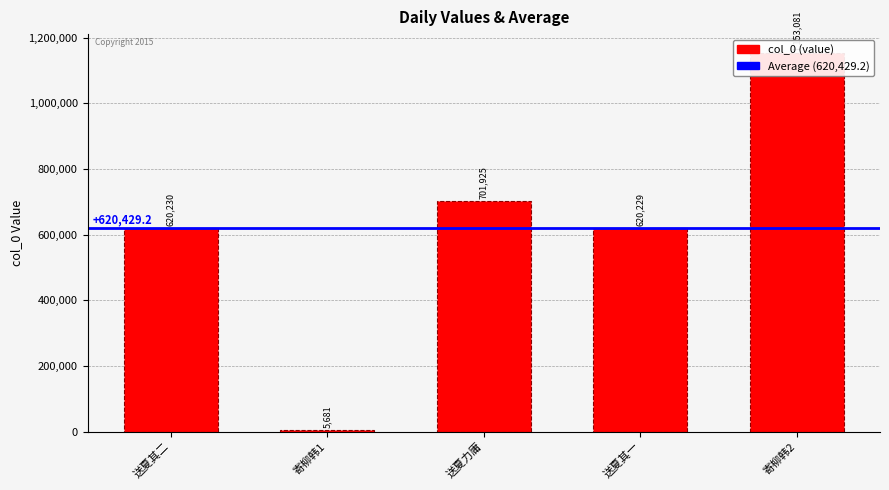

What is the smallest value displayed?

5681